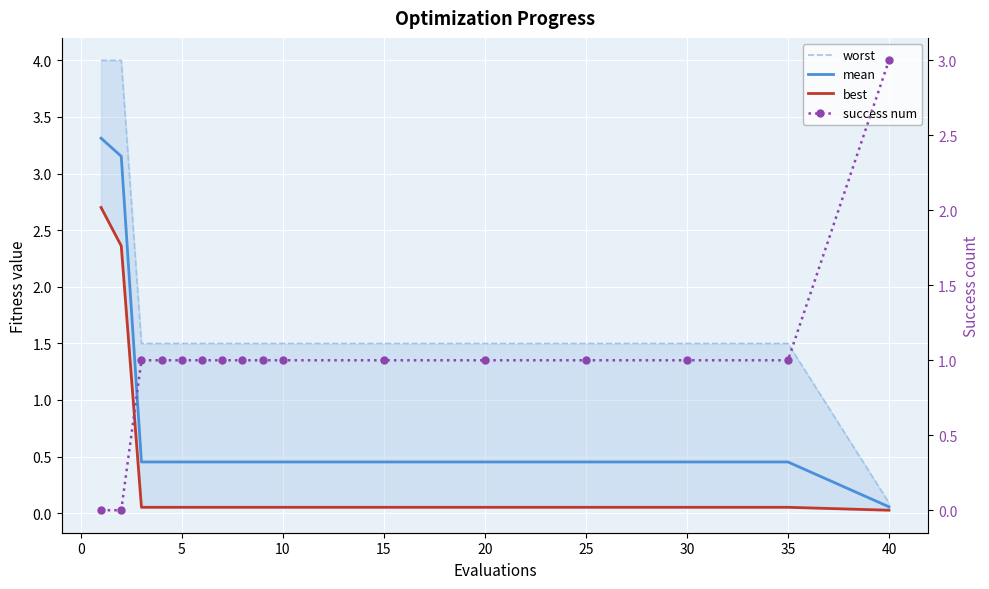

The value of best at 30 is 0.1. True or false?

False